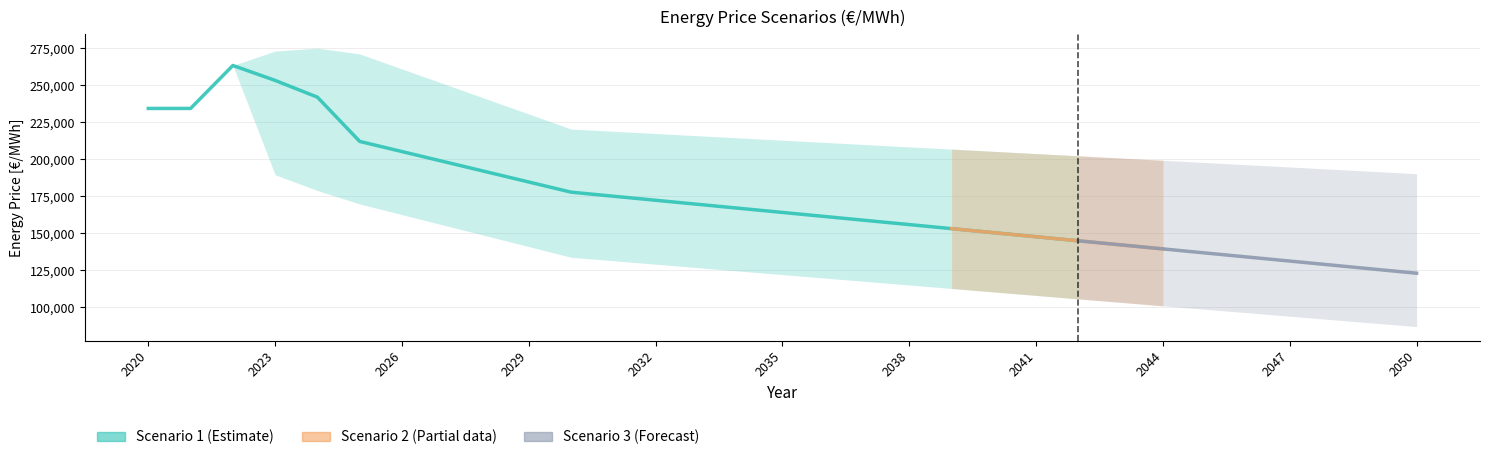

True or false: Scenario 3 and Scenario 1 cross at least once.

False